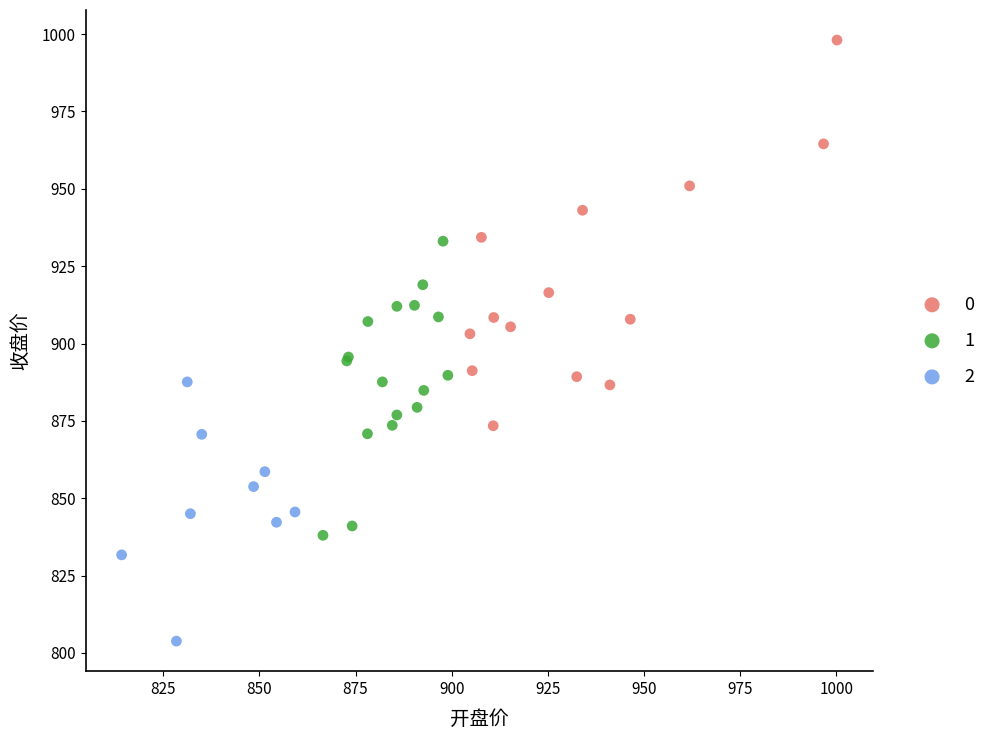

Which series reaches the maximum Y coordinate?

0